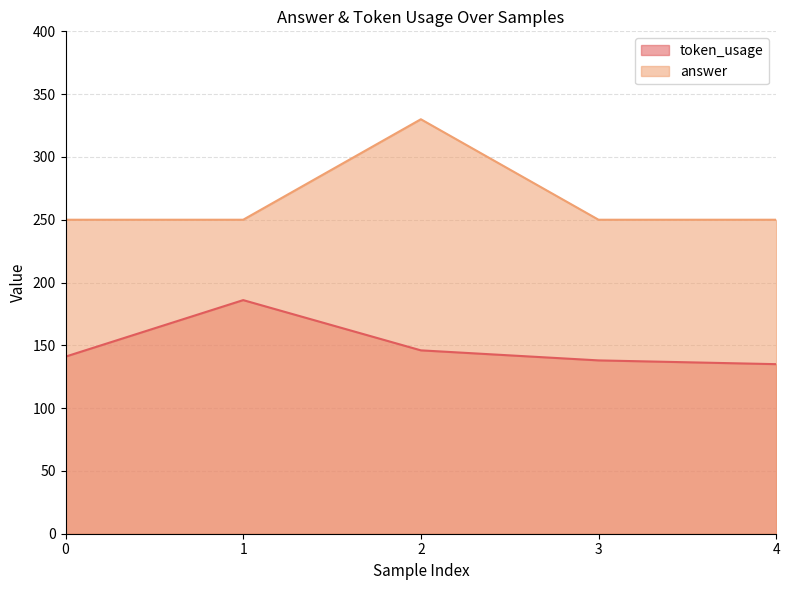

What are all the series names shown in the legend?

token_usage, answer